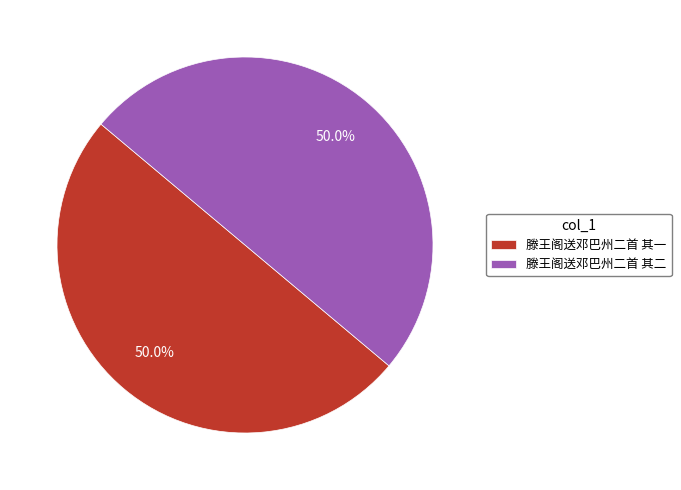

To the nearest percent, what portion does 滕王阁送邓巴州二首 其一 represent?

50%